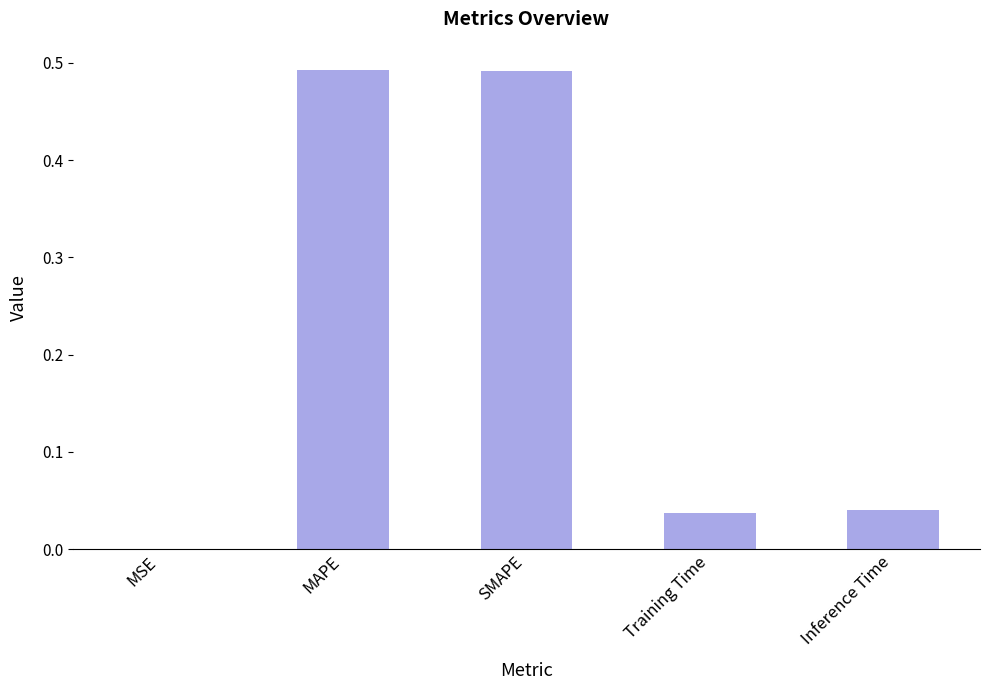

What is the change in value from MAPE to Inference Time?

-0.5